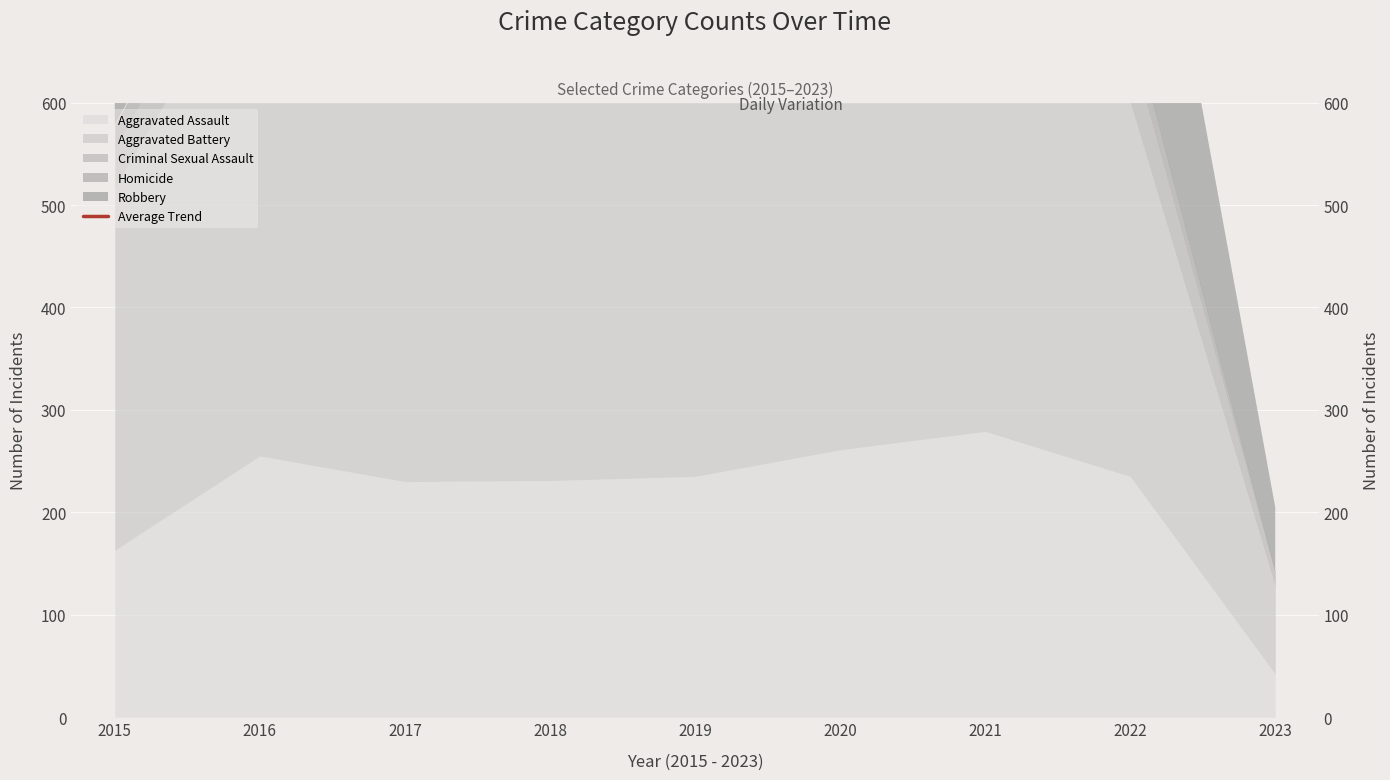

Does the chart display data point markers on the line(s)?

No